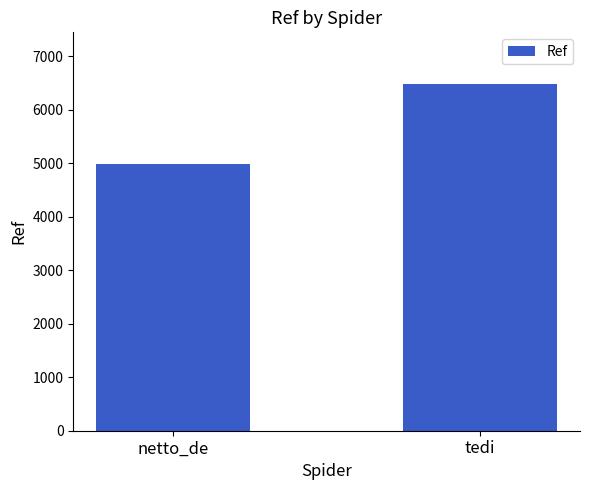

List the labels in order of value, largest first.

tedi, netto_de